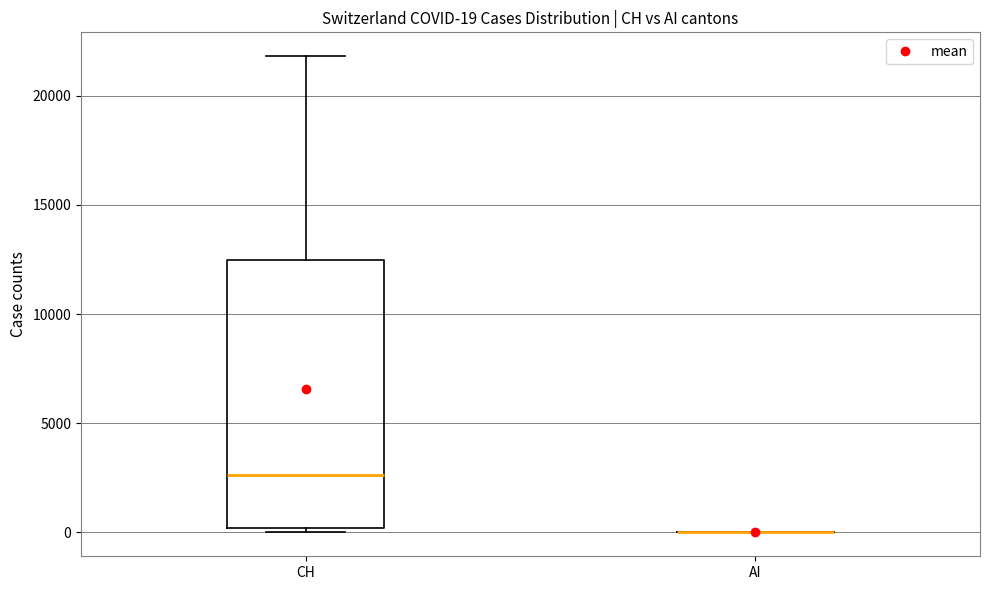

Comparing the boxes themselves (not the whiskers), which one is the tallest?

CH